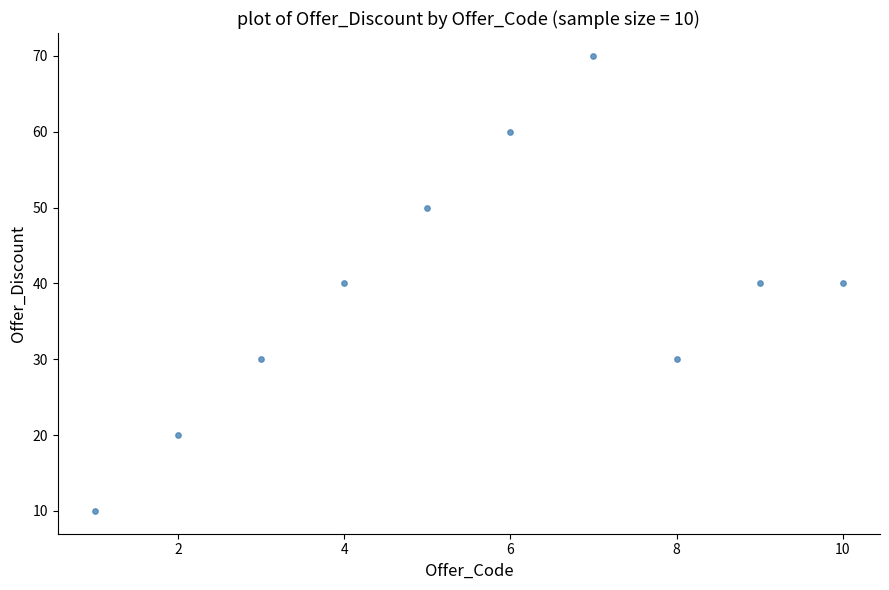

What is the range of X values (max minus min)?

9